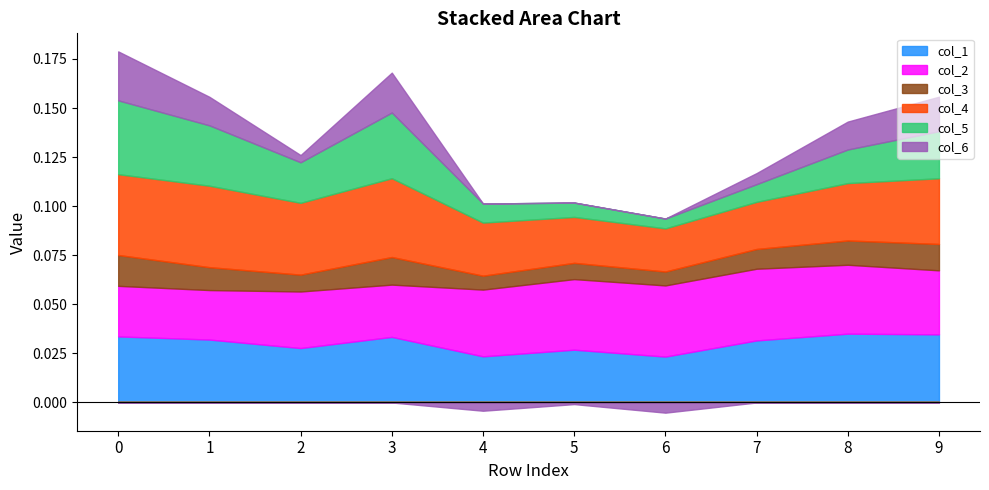

Is the value of col_1 at 3 greater than the value of col_5 at 3?

No